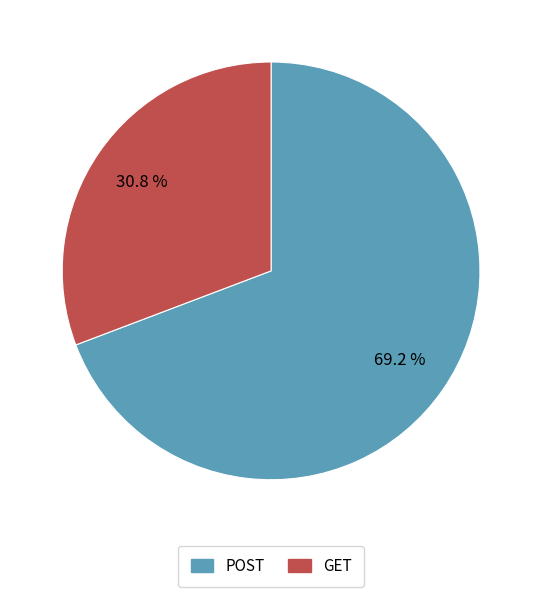

Do GET and POST together represent more than half of the pie?

Yes